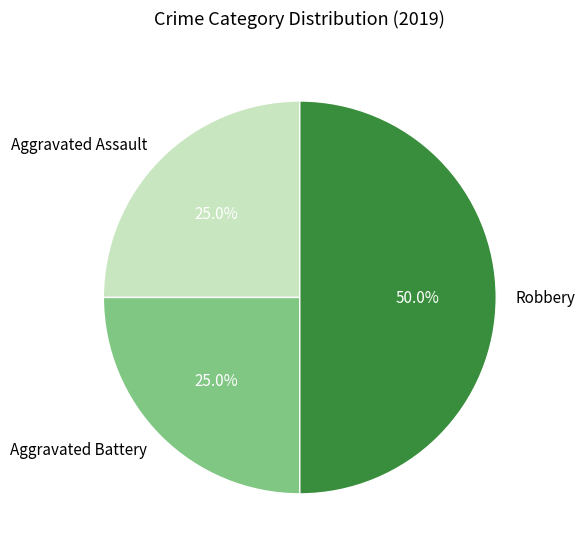

Is the sum of Aggravated Battery and Robbery greater than half?

Yes